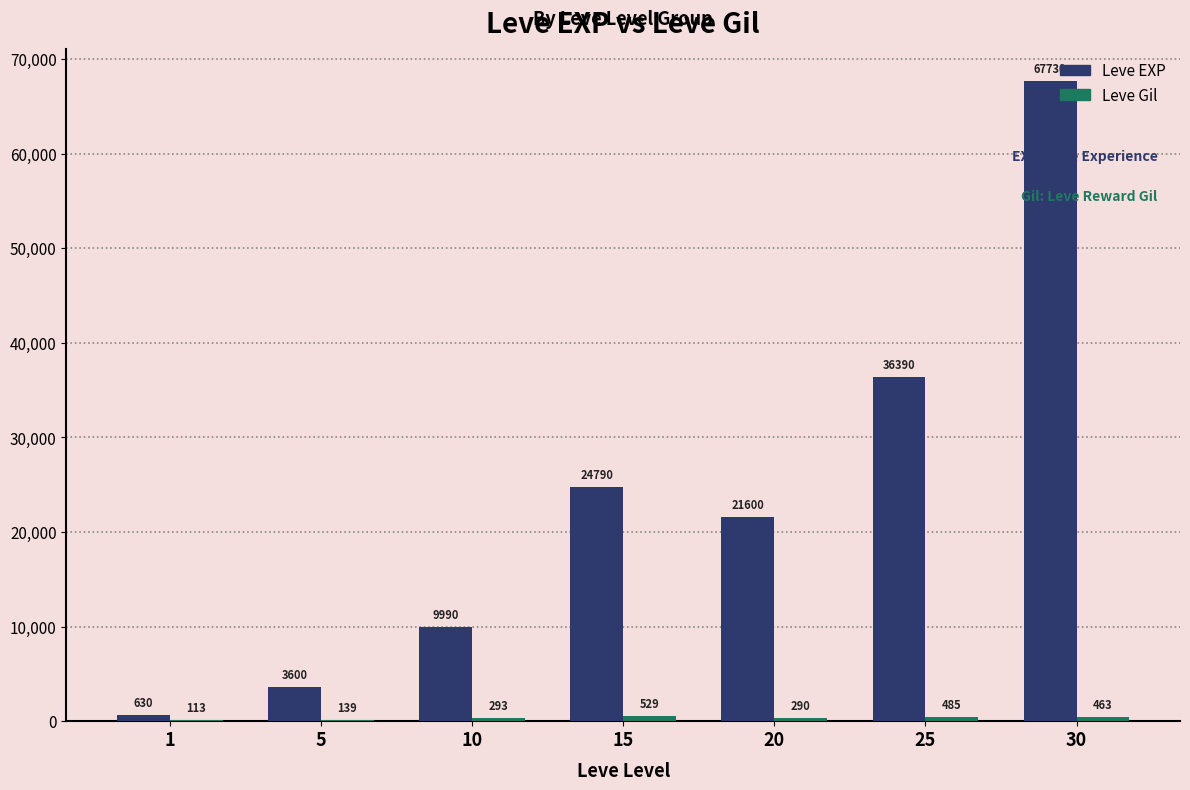

How many groups of bars are there?

7